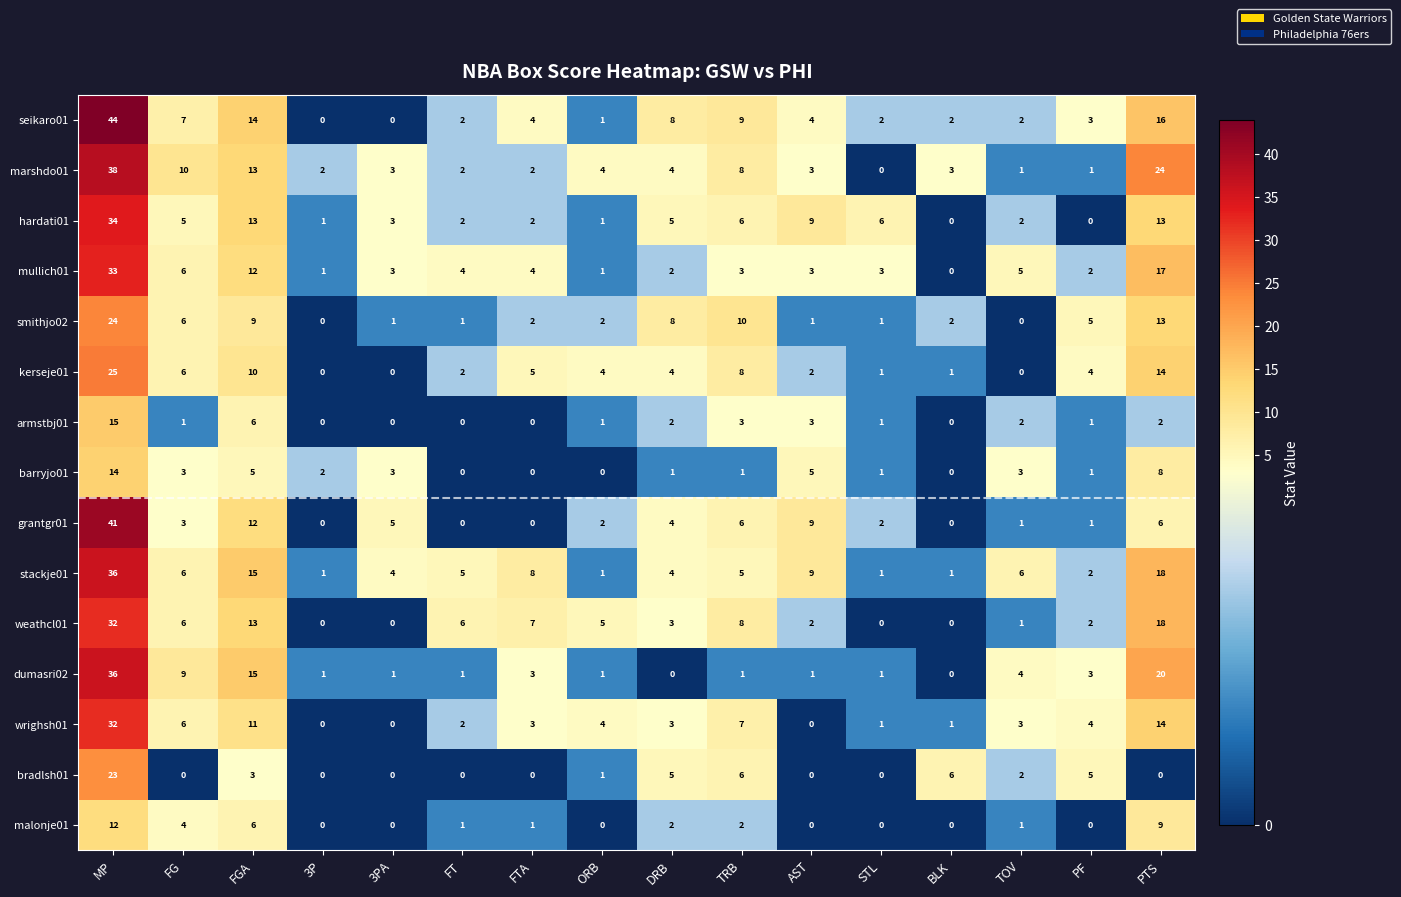

What is the highest value of the malonje01 series?

12